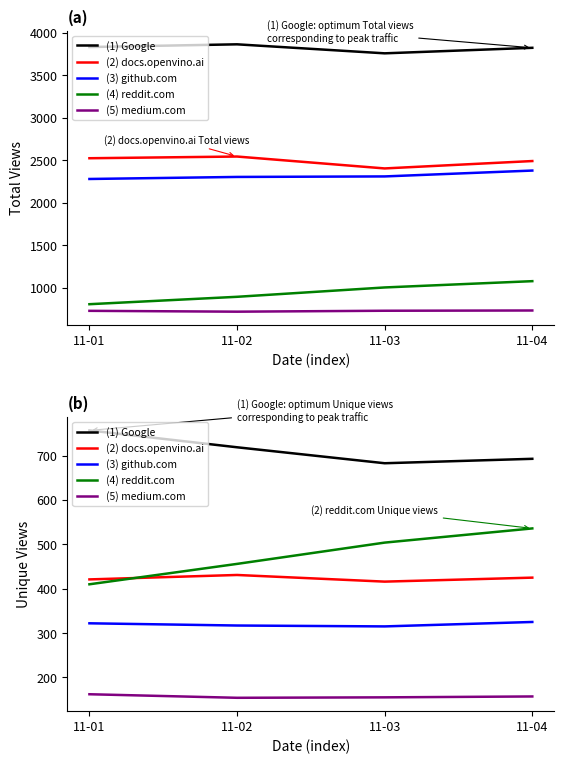

How many values in the (3) github.com series are below 322?

2